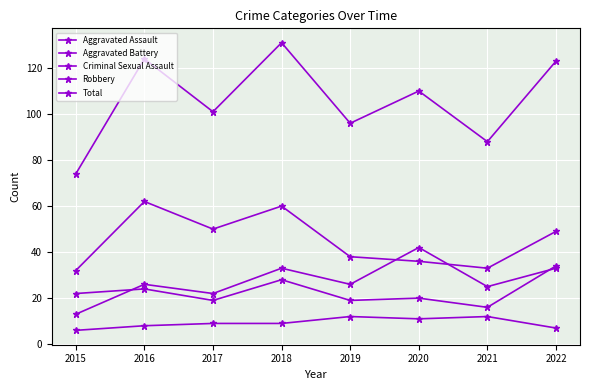

How many data points does each series have?

8